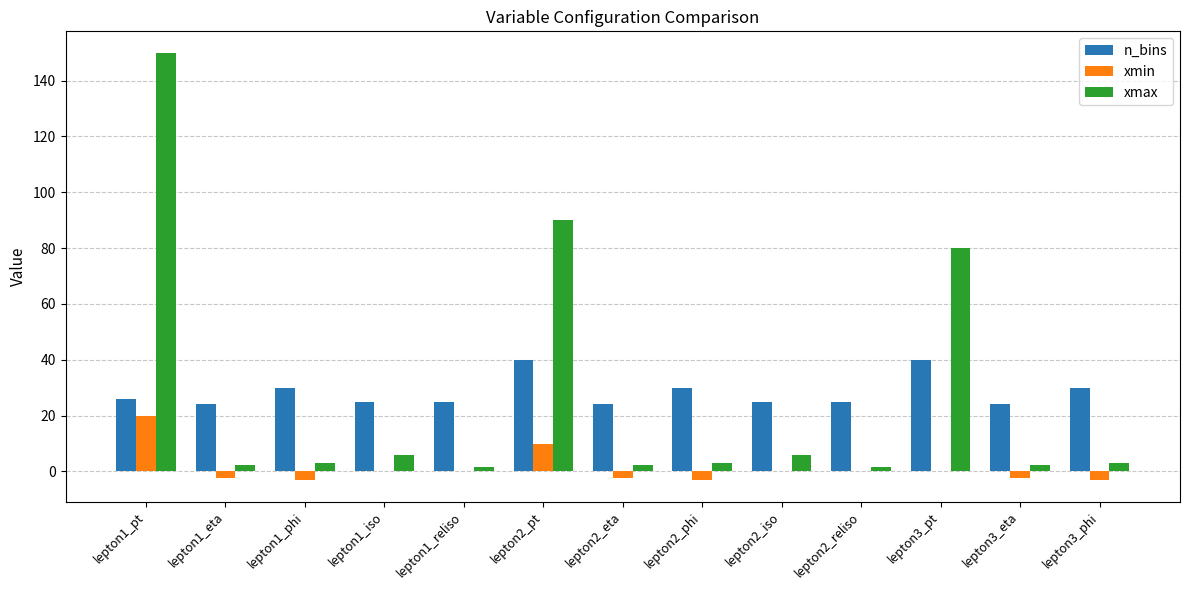

What is the sum of all xmin values?

13.4